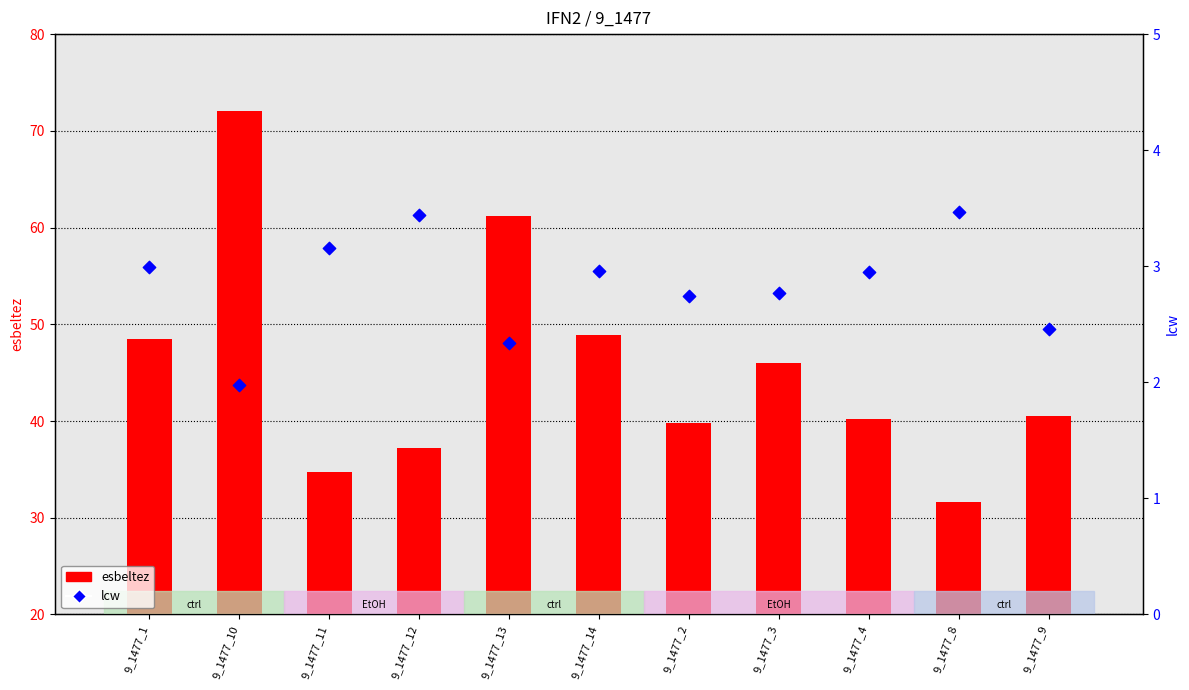

At how many categories does at least one series exceed 2?

11